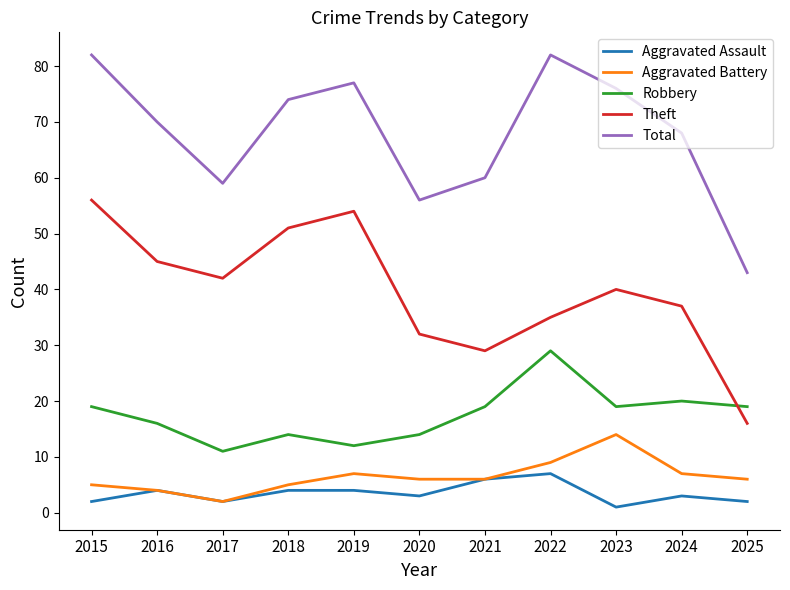

What is the difference between the Total values at 2023 and 2020?

20